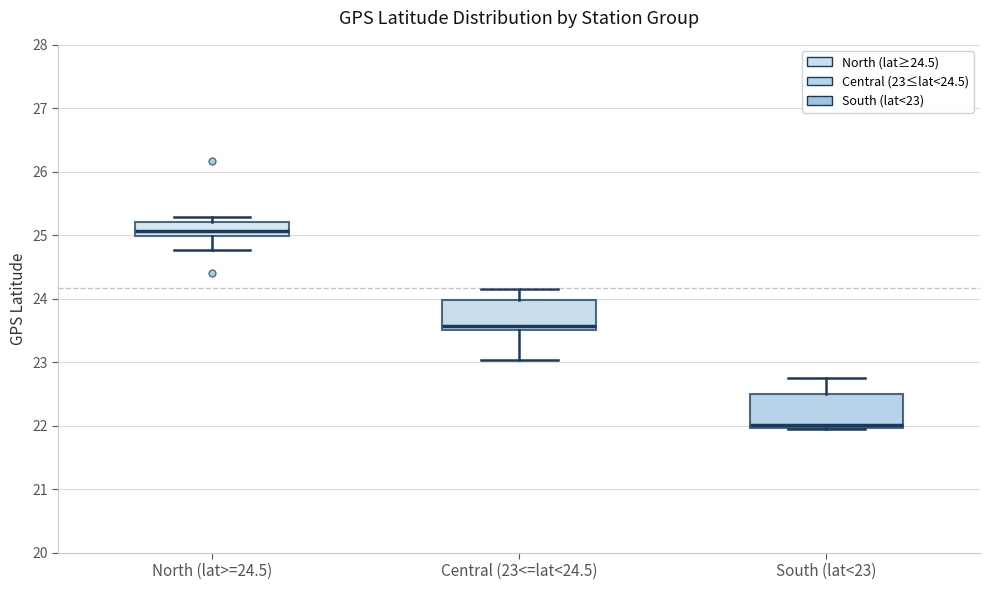

Which box's median line is the lowest?

South (lat<23)